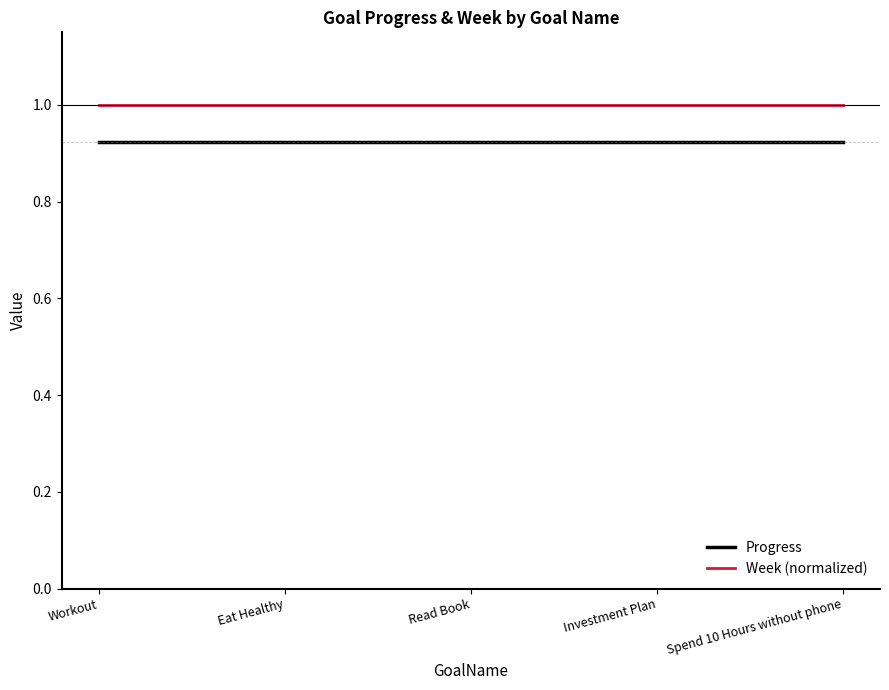

True or false: Progress has a value of 0.5 at Eat Healthy.

False